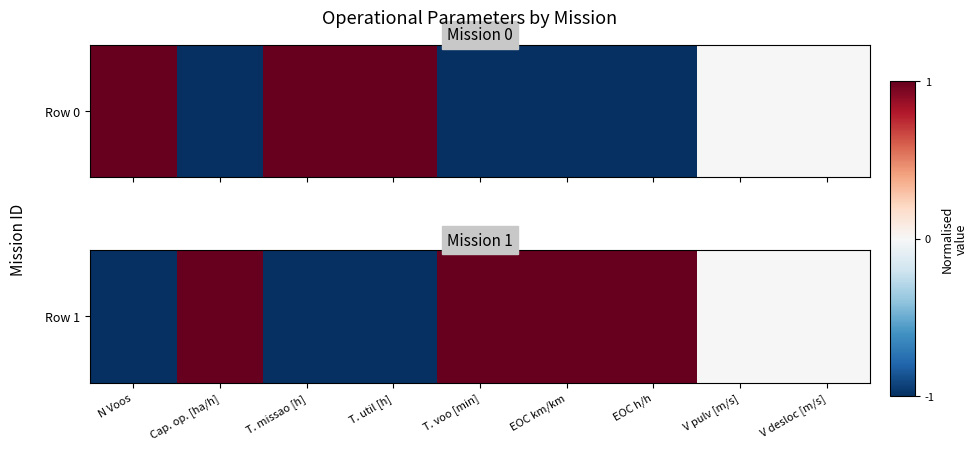

What is the difference between the values at V desloc [m/s] and N Voos?

1.0